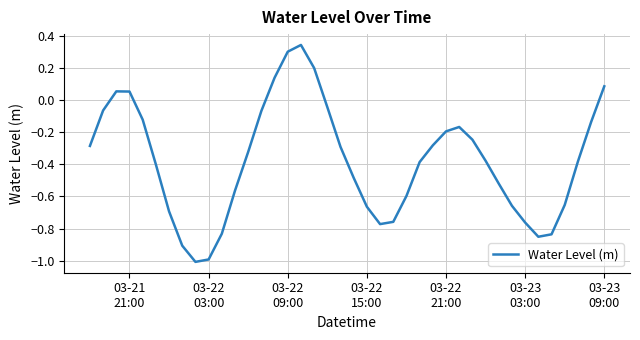

What is the minimum value shown in the chart?

-1.0